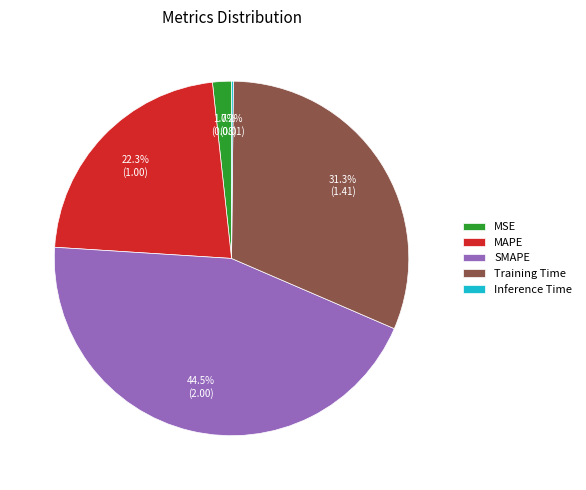

Do MSE and SMAPE together represent more than half of the pie?

No